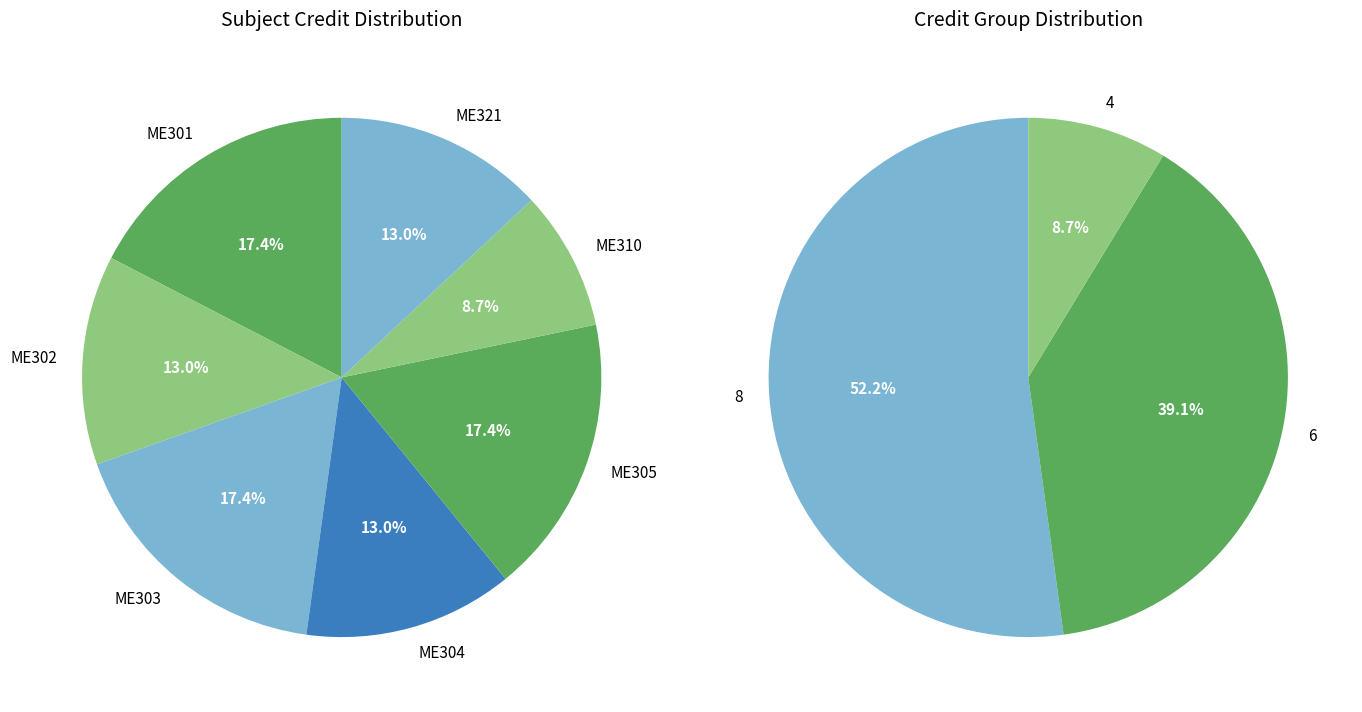

What portion of the pie excludes ME303?

82.6%